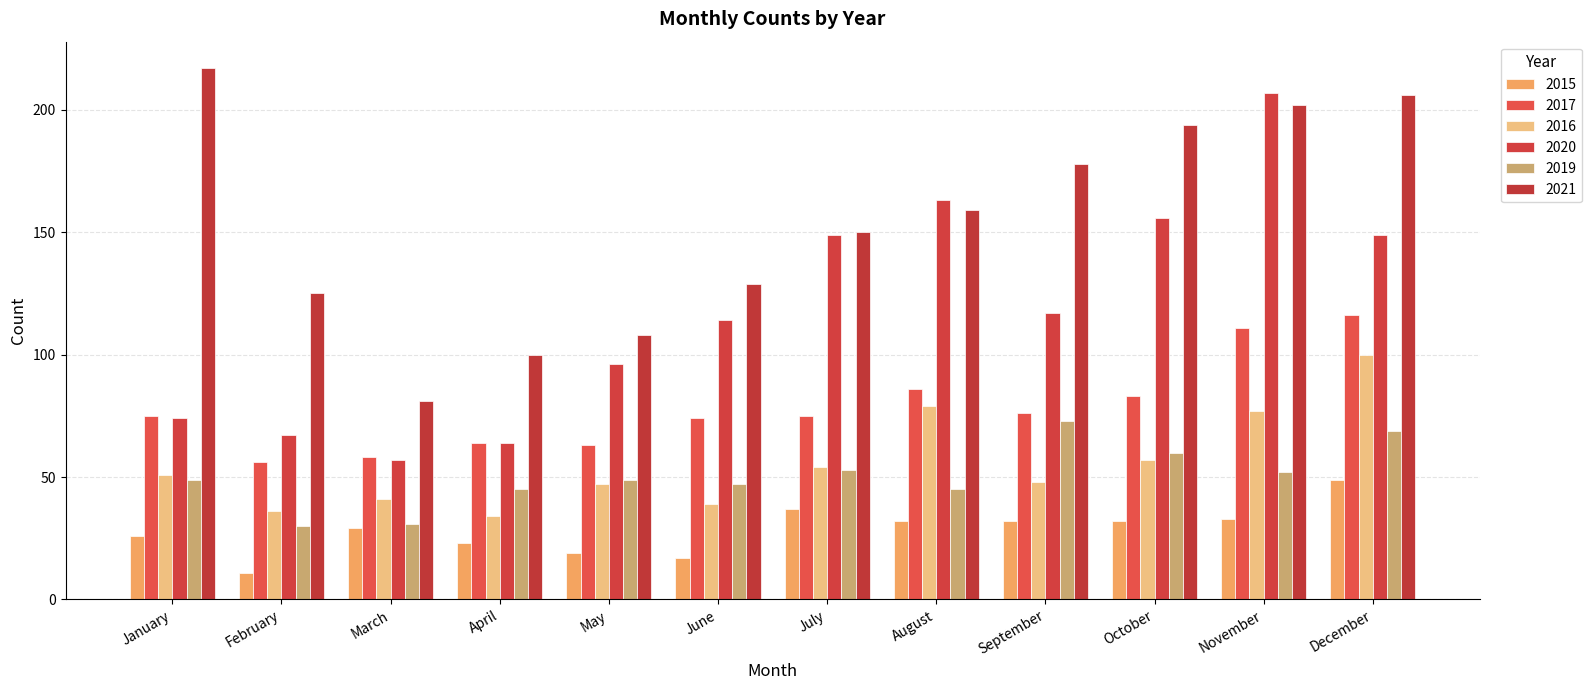

Reading left to right, list all the values displayed in this chart.

2015: 26	11	29	23	19	17	37	32	32	32	33	49
2017: 75	56	58	64	63	74	75	86	76	83	111	116
2016: 51	36	41	34	47	39	54	79	48	57	77	100
2020: 74	67	57	64	96	114	149	163	117	156	207	149
2019: 49	30	31	45	49	47	53	45	73	60	52	69
2021: 217	125	81	100	108	129	150	159	178	194	202	206